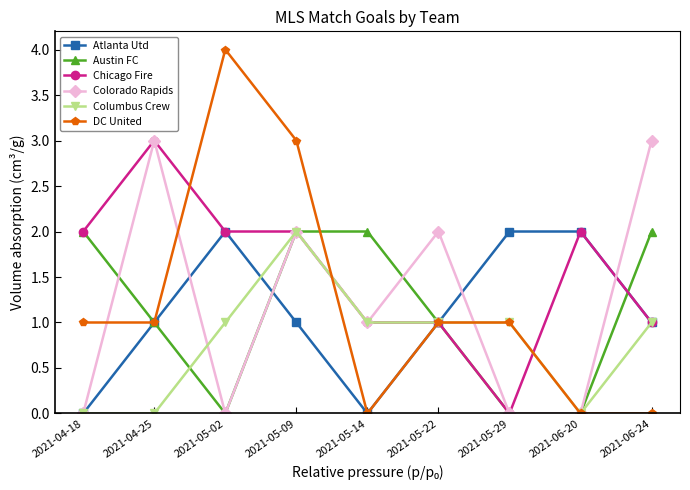

What is the total value across all series at 2021-05-02?

9